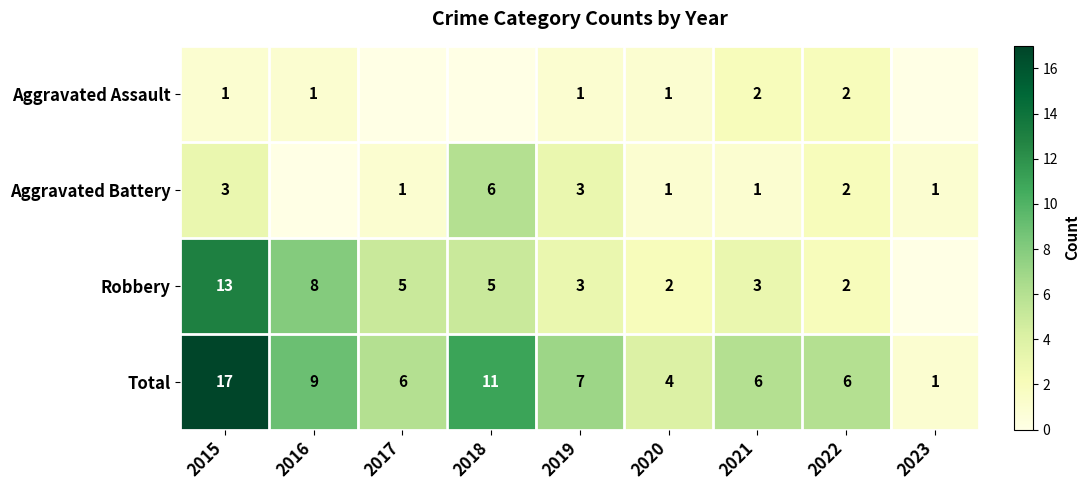

What is the total value across all series at 2021?

12